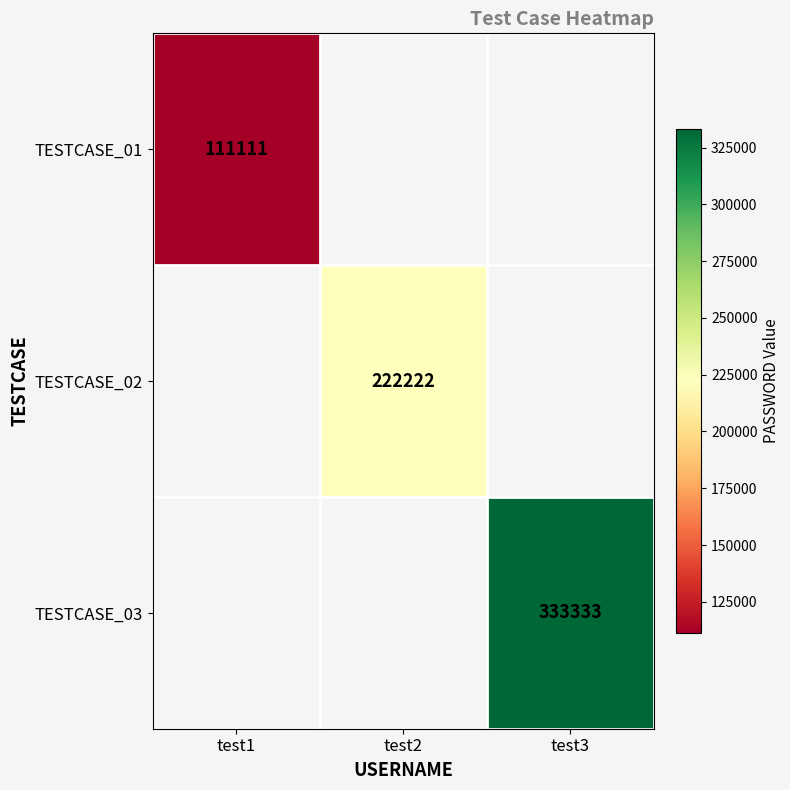

Is it true that TESTCASE_01 equals 111111 at test1?

True